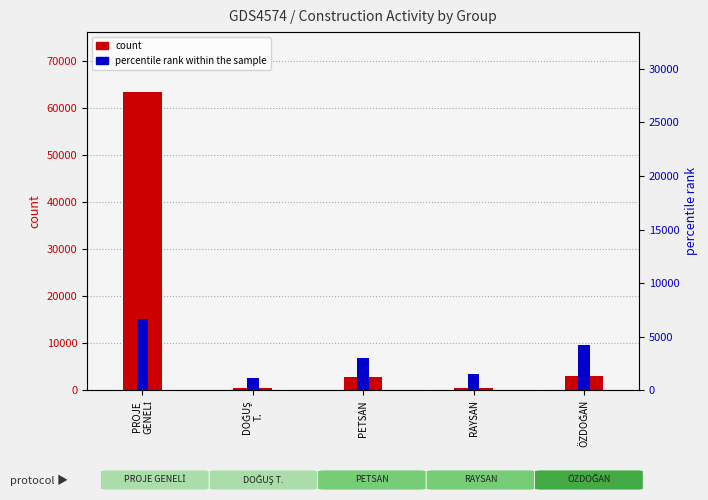

At which label is count closest to 32007?

ÖZDOĞAN